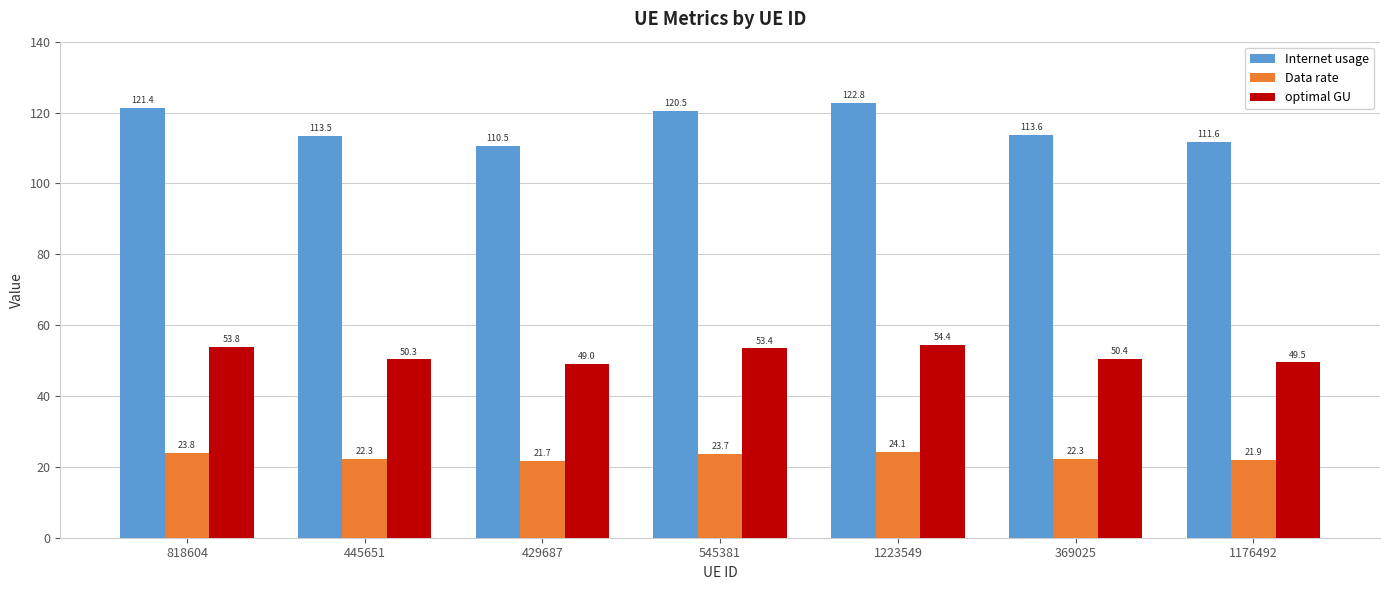

Which category has the lowest value in the Data rate series?

429687